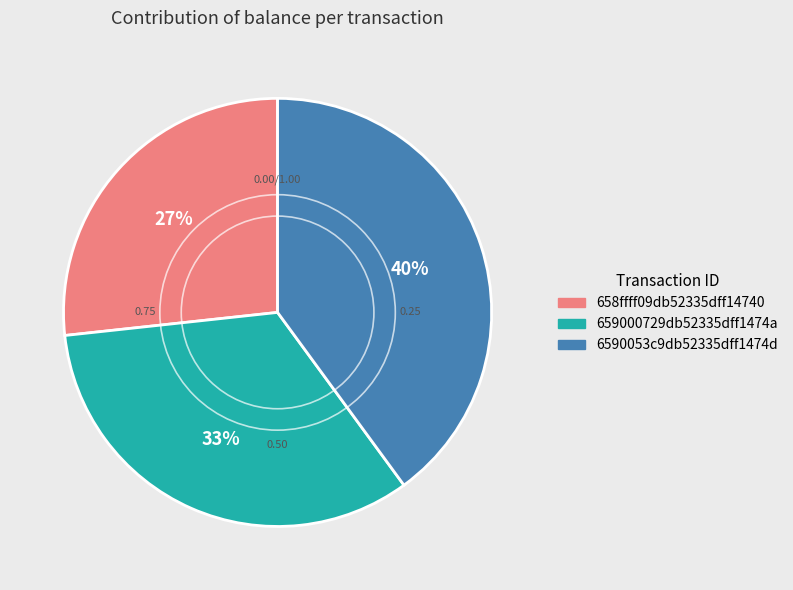

To the nearest percent, what portion does 6590053c9db52335dff1474d represent?

40%